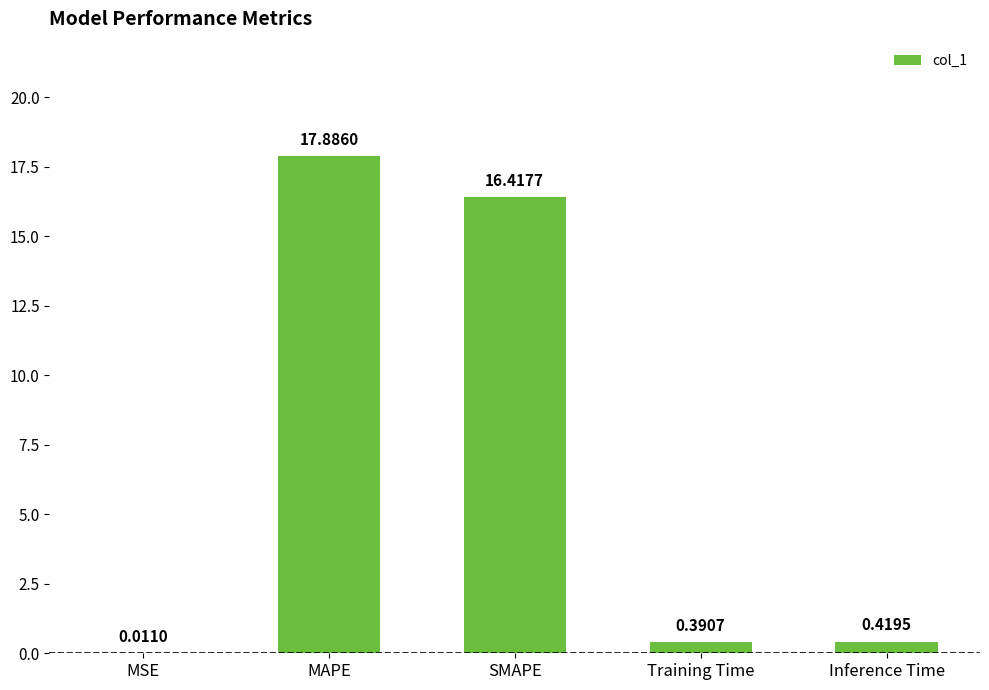

What is the ratio of the value at SMAPE to the value at MAPE?

0.9